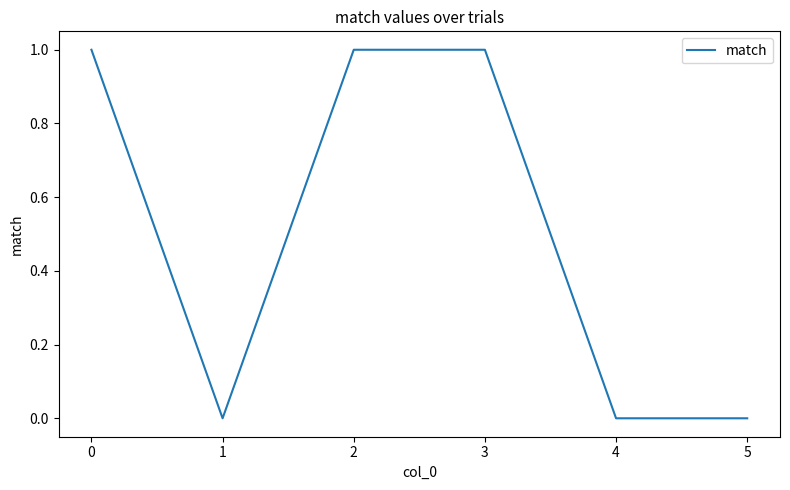

How many lines are shown in the chart?

1